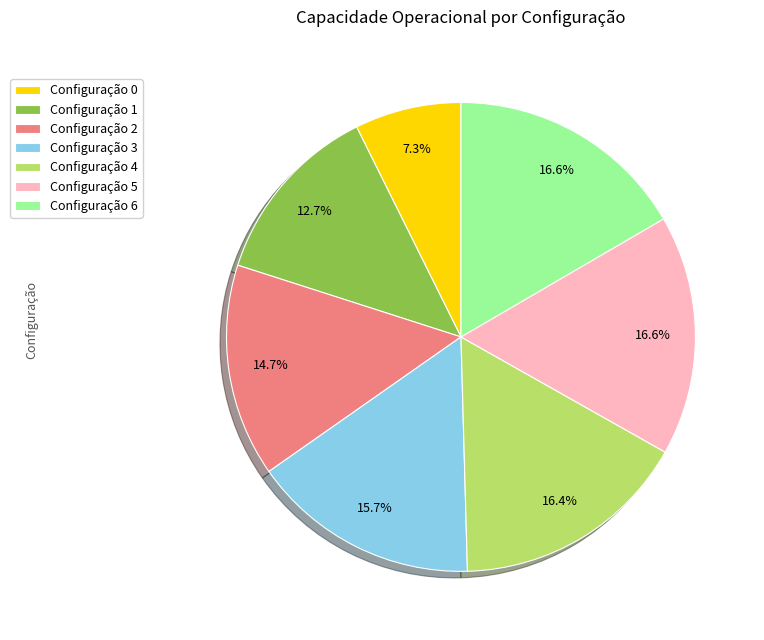

What is the smallest slice in the pie chart?

Configuração 0